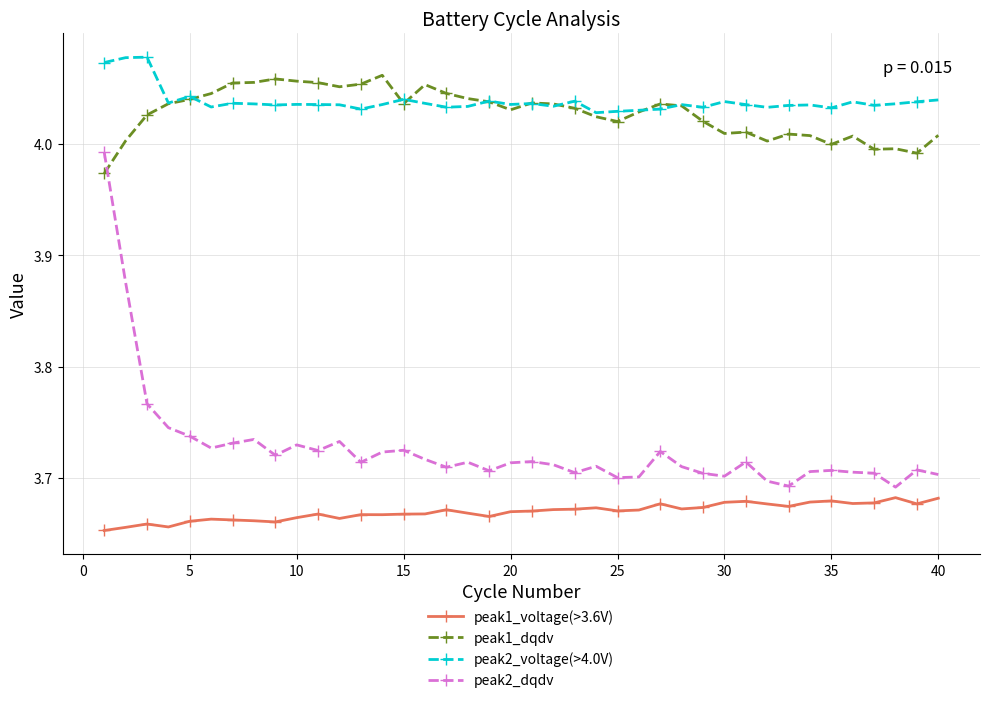

Which series has the largest range (max minus min)?

peak2_dqdv